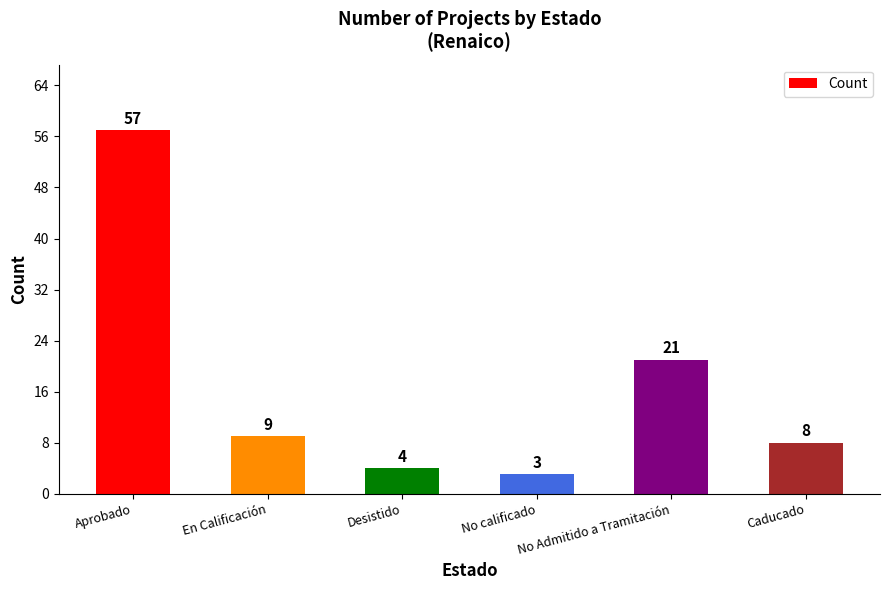

The value at No calificado is 3. True or false?

True